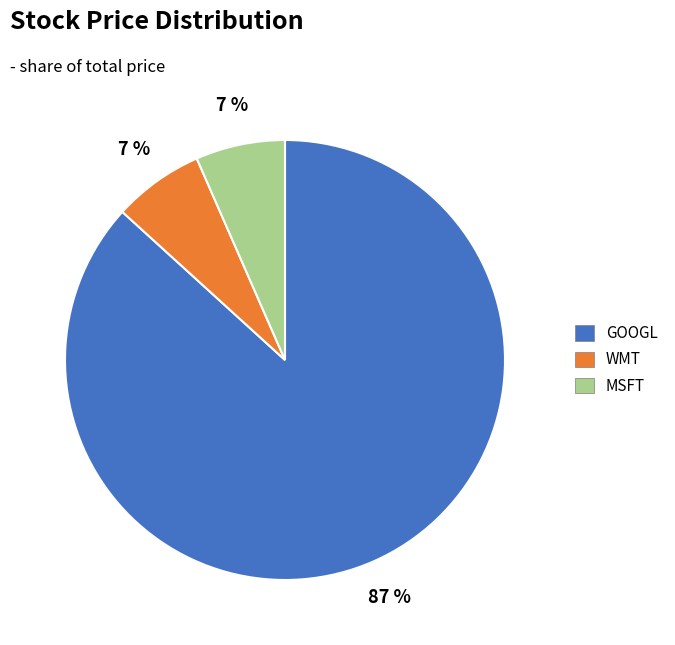

Does GOOGL account for over 50% of the chart?

Yes